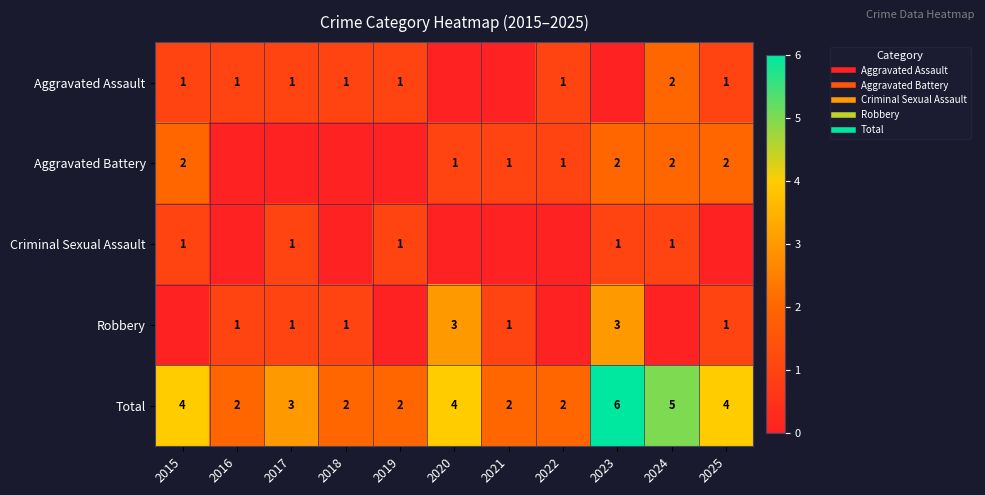

Rank the categories by Total value from lowest to highest.

2016, 2018, 2019, 2021, 2022, 2017, 2015, 2020, 2025, 2024, 2023